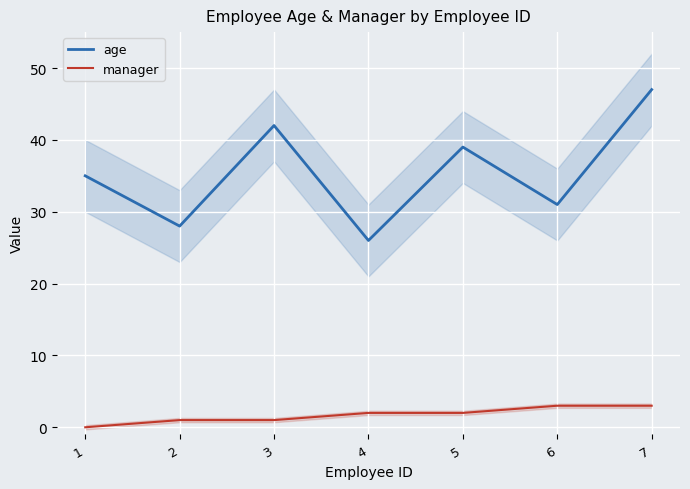

Which series has the largest total across all categories?

age